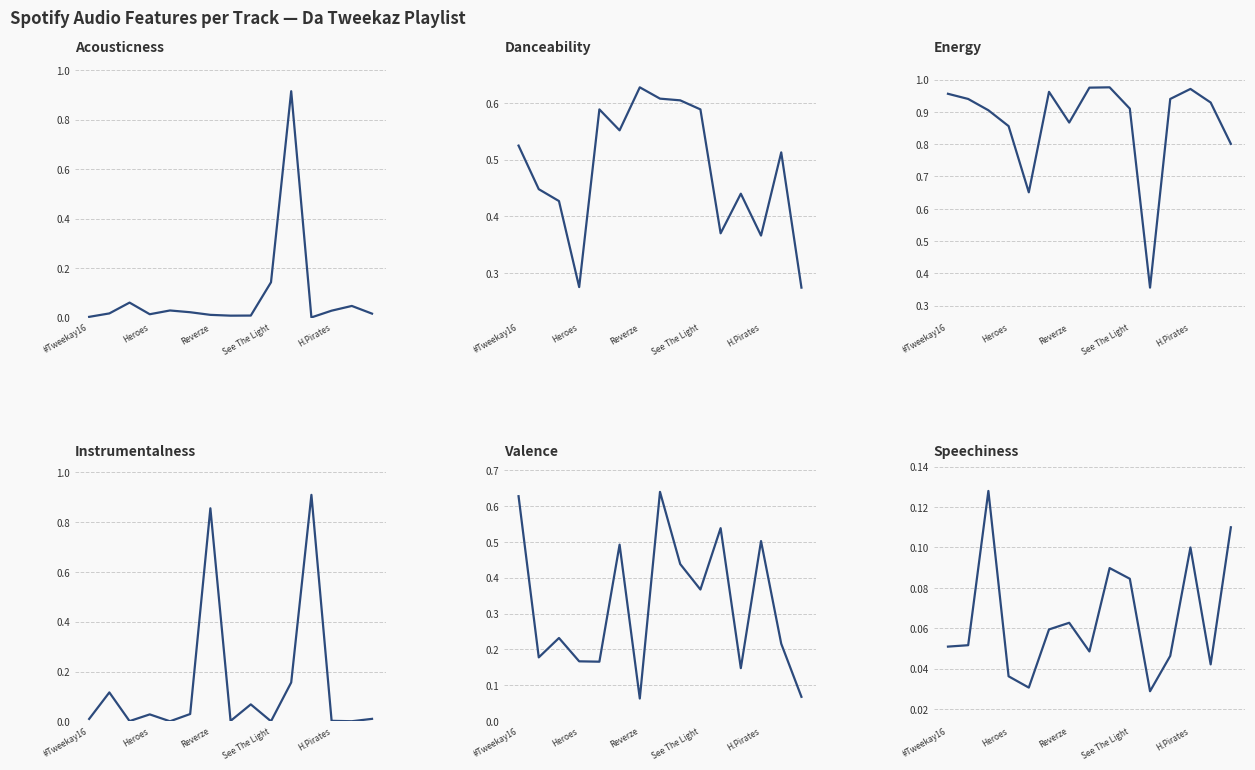

Which category has the highest value across all series?

8